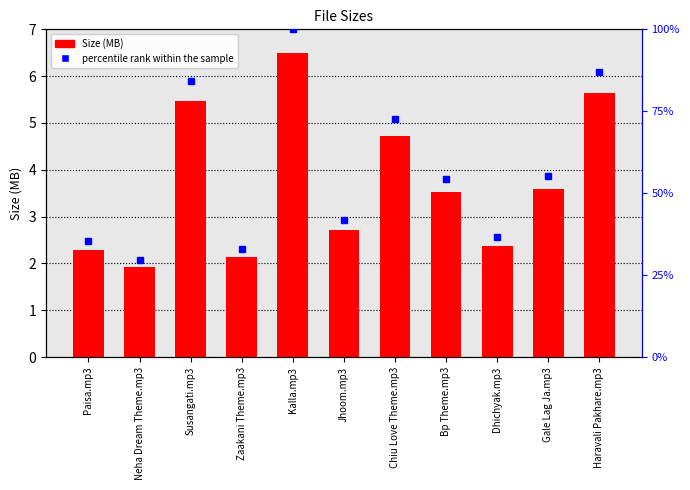

What is the difference between the maximum and minimum values in the percentile rank within the sample series?

70.3